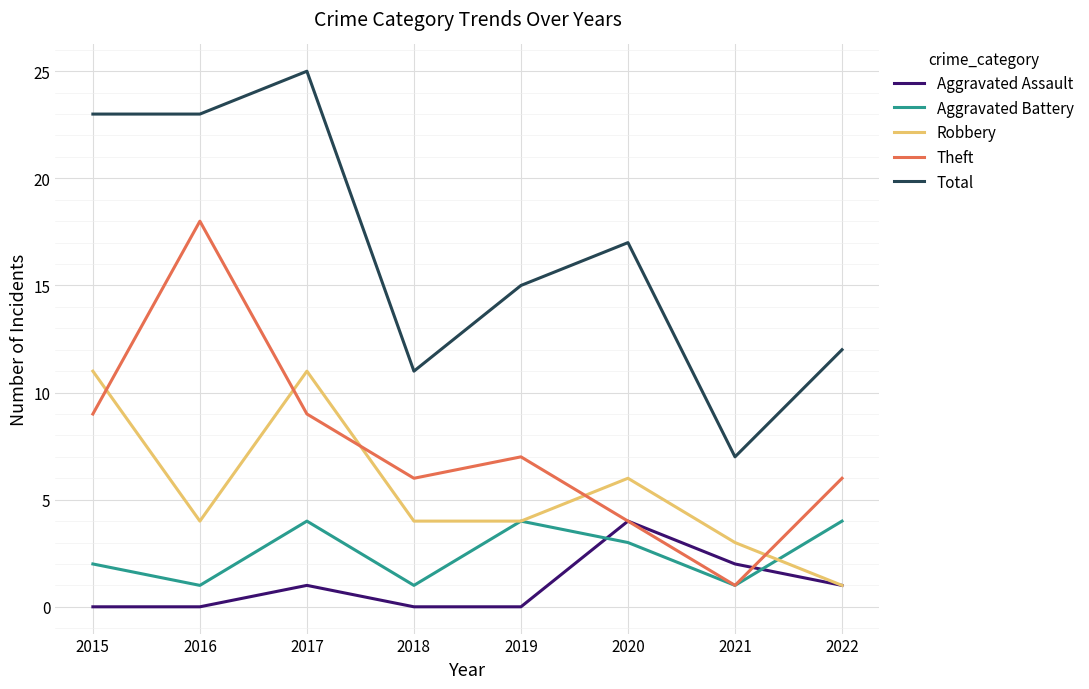

At which label does Theft reach its peak?

2016